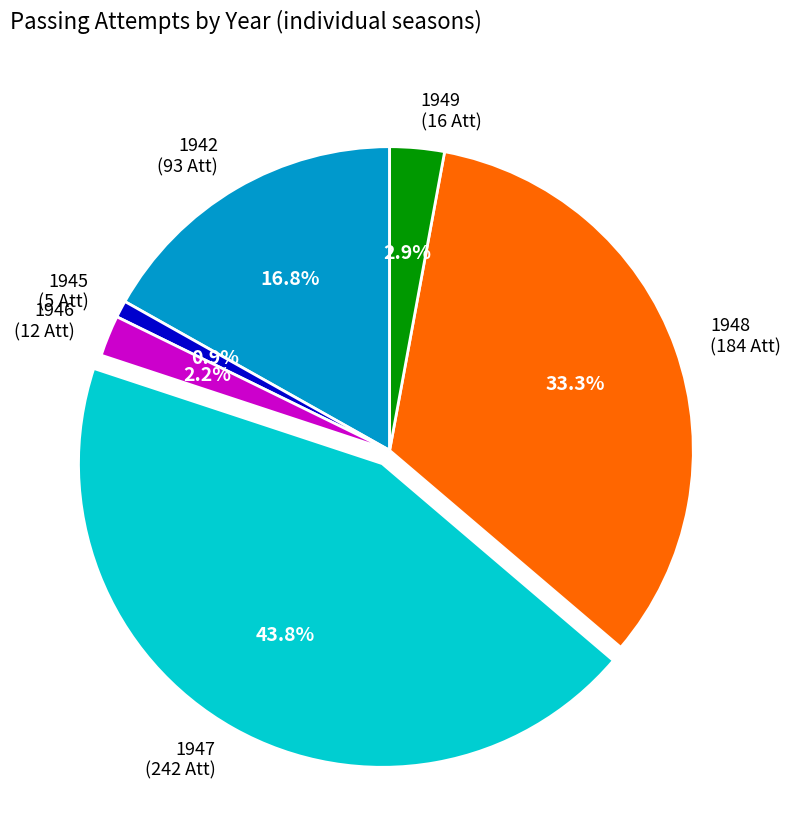

The 1949 slice represents 3% of the pie. True or false?

True